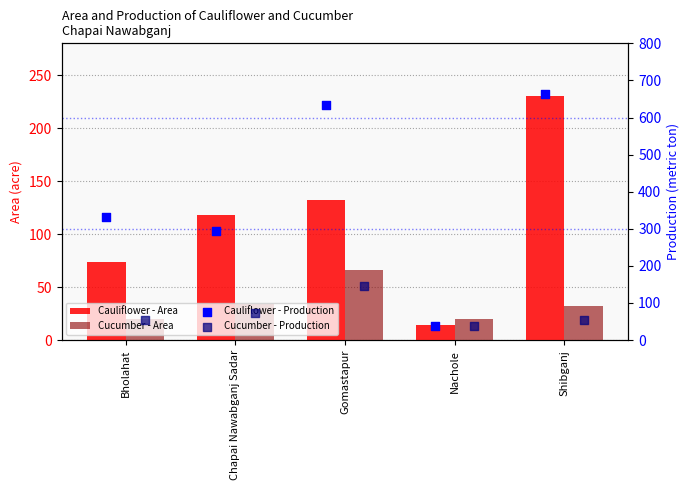

Is the value of Cucumber - Production at Bholahat greater than the value of Cauliflower - Area at Chapai Nawabganj Sadar?

No